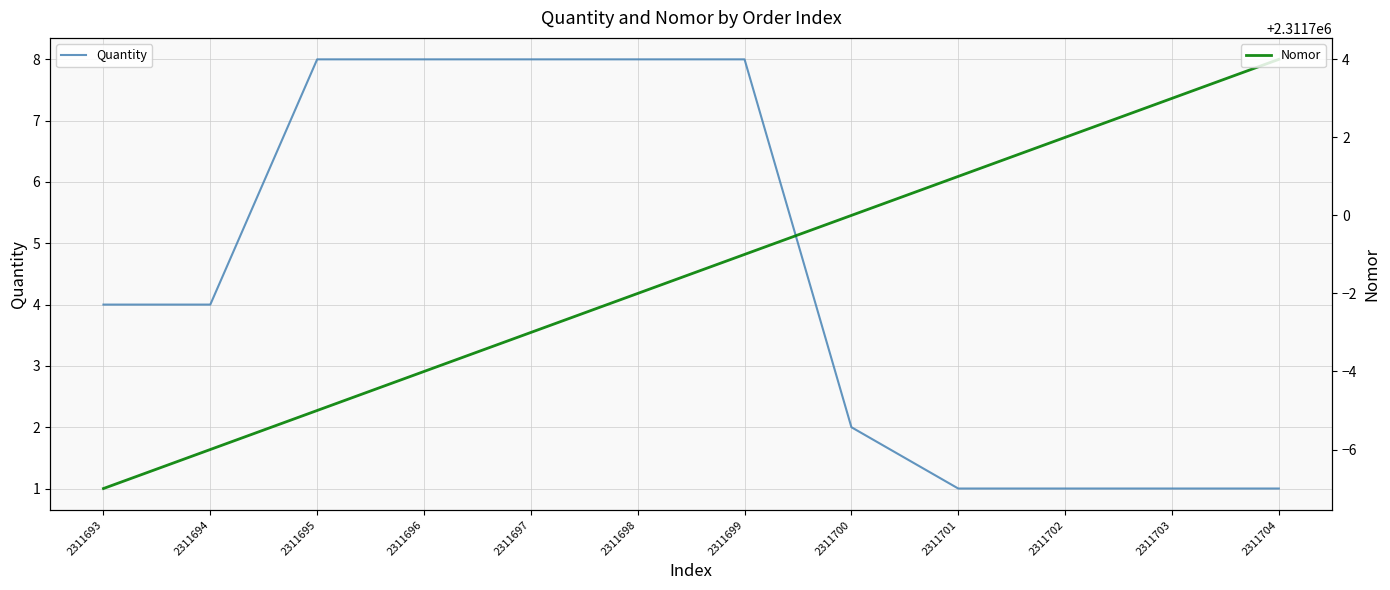

Reading right to left, list all the values displayed in this chart.

Quantity: 1	1	1	1	2	8	8	8	8	8	4	4
Nomor: 2311704	2311703	2311702	2311701	2311700	2311699	2311698	2311697	2311696	2311695	2311694	2311693